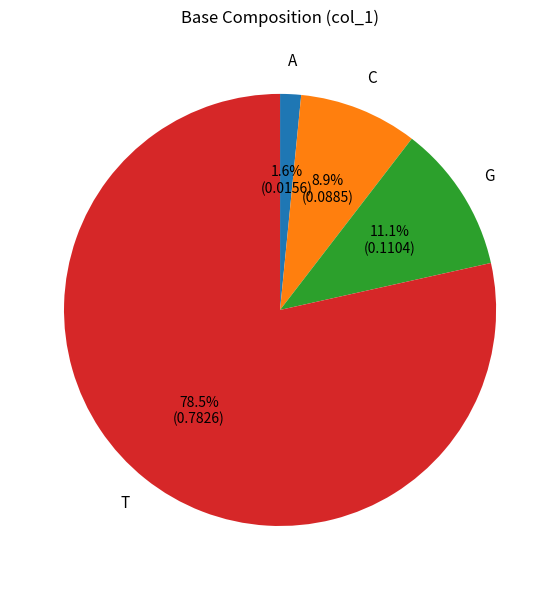

Which has a higher value, T or C?

T